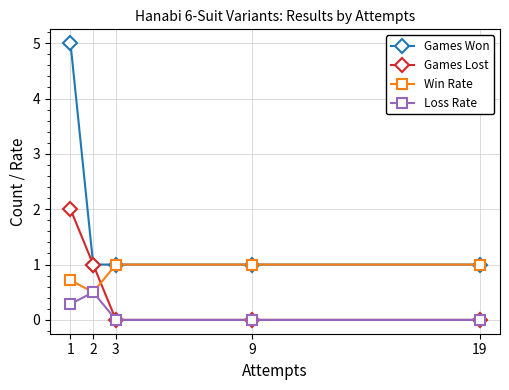

What is the sum of all Games Won values?

9.0